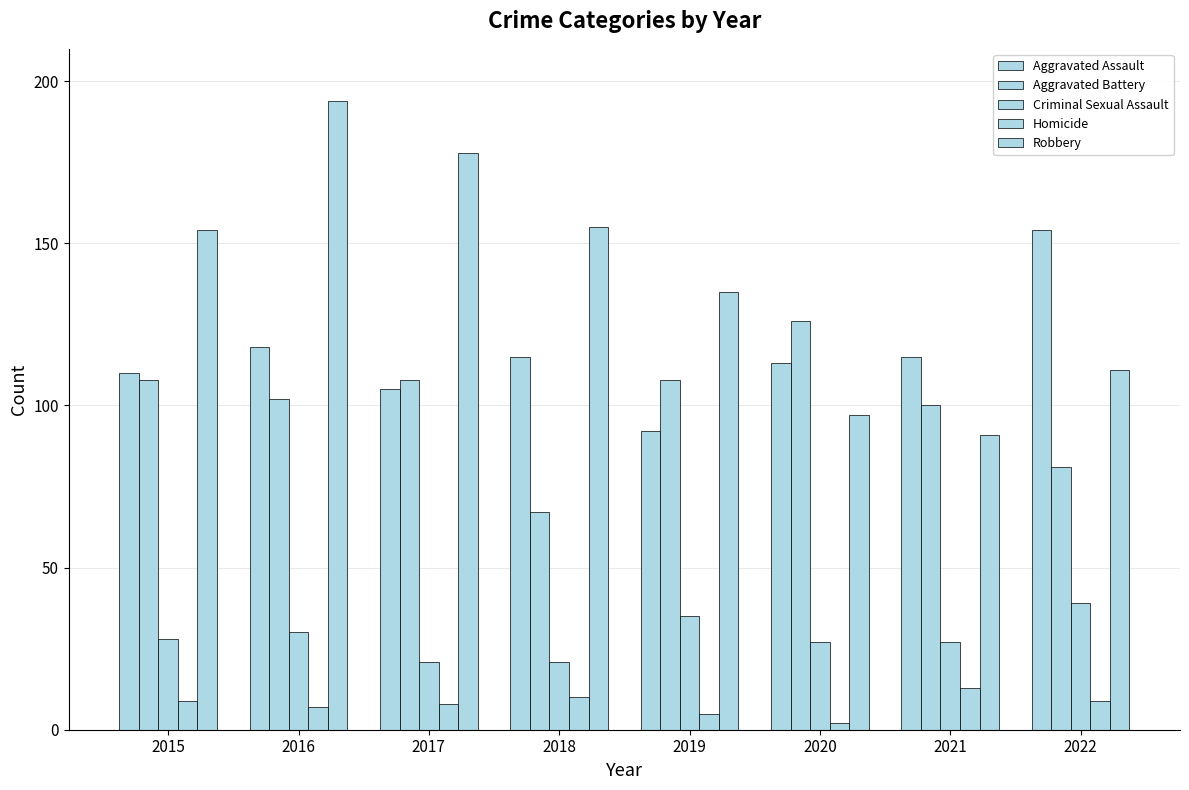

Is it true that Homicide equals 5 at 2019?

True